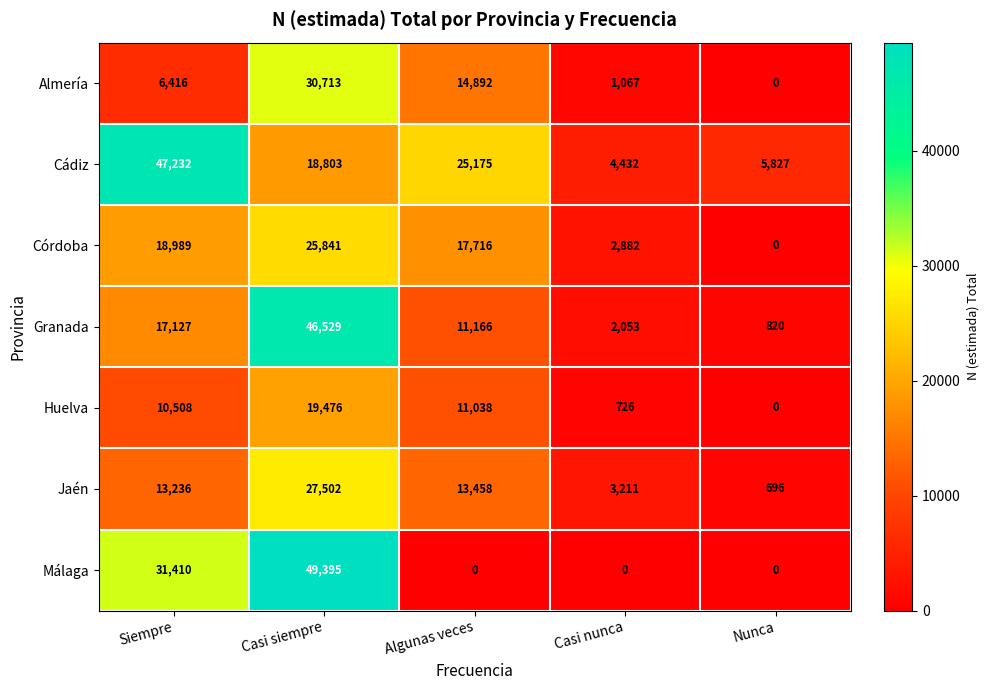

At which label is Granada closest to 23674?

Siempre